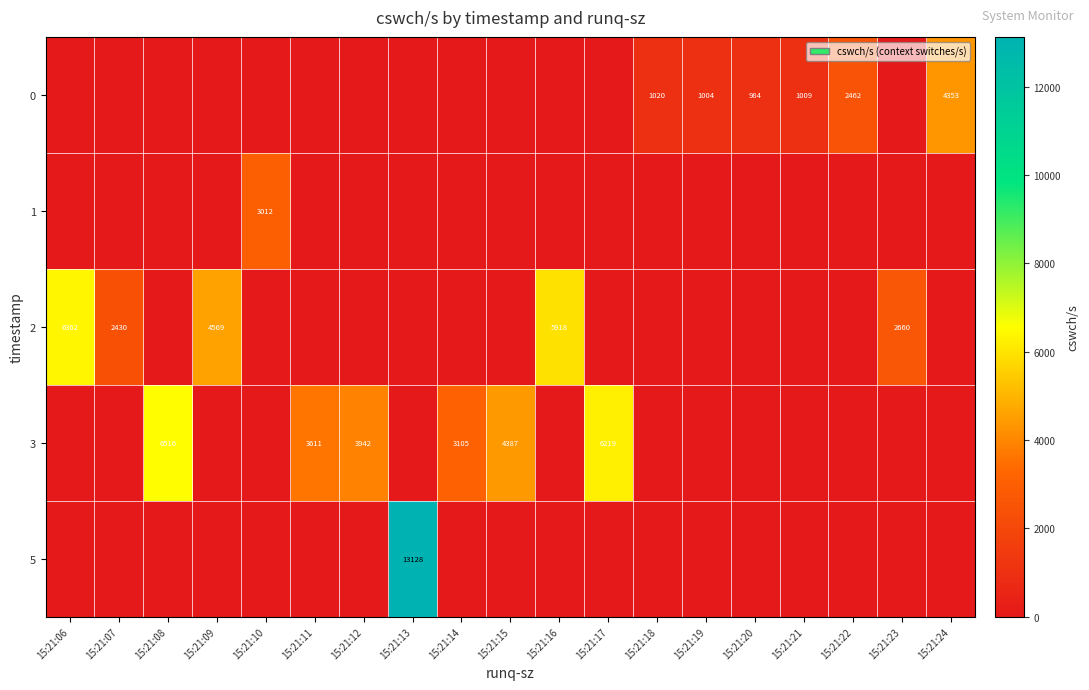

Which category has the lowest value across all series?

15:21:06